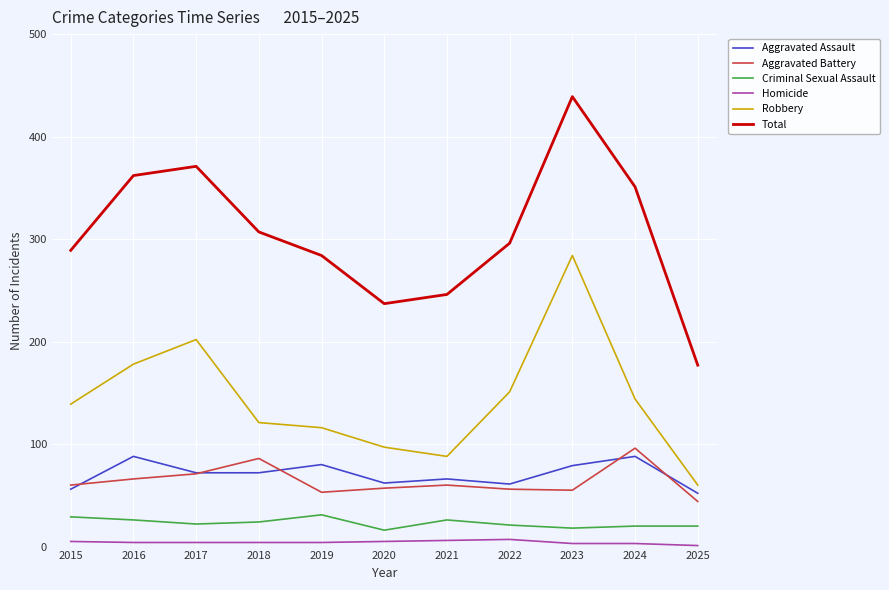

Is the value of Aggravated Assault at 2019 greater than the value of Criminal Sexual Assault at 2021?

Yes